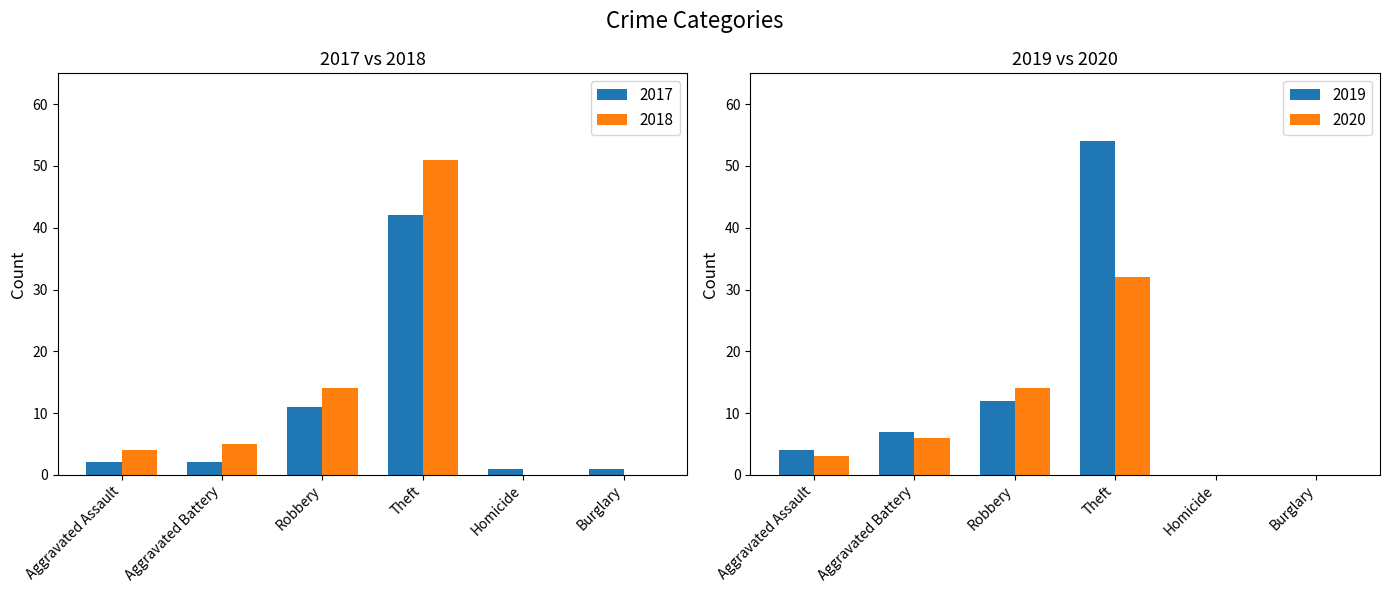

True or false: 2017 has a value of 42 at Theft.

True